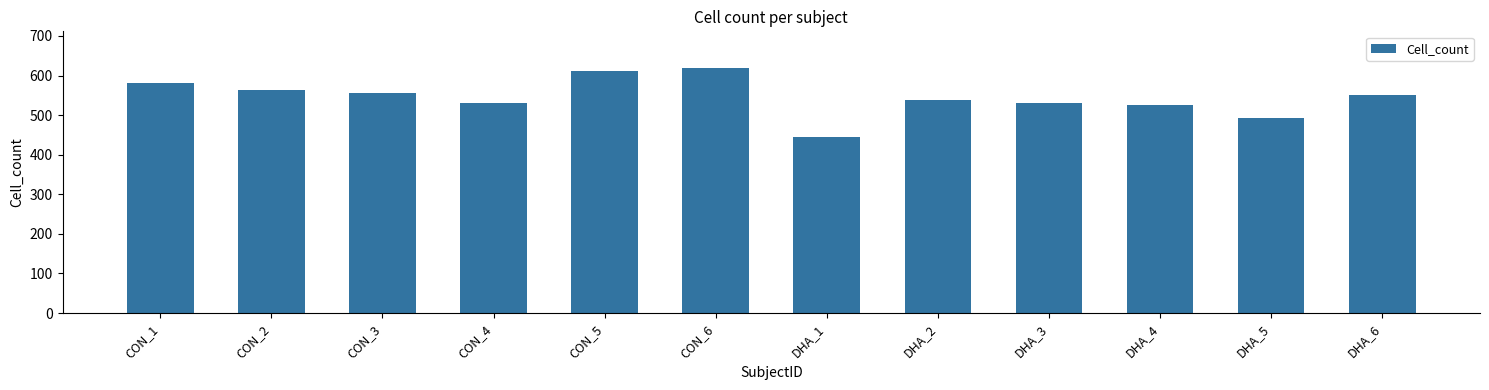

How many data points are less than 550?

6